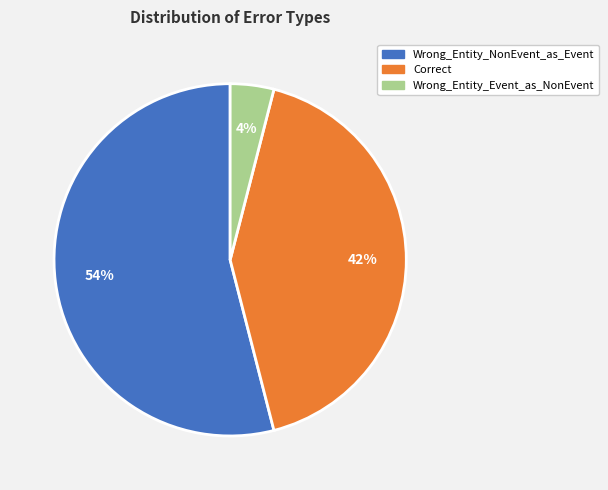

True or false: Wrong_Entity_NonEvent_as_Event accounts for 54% of the total.

True